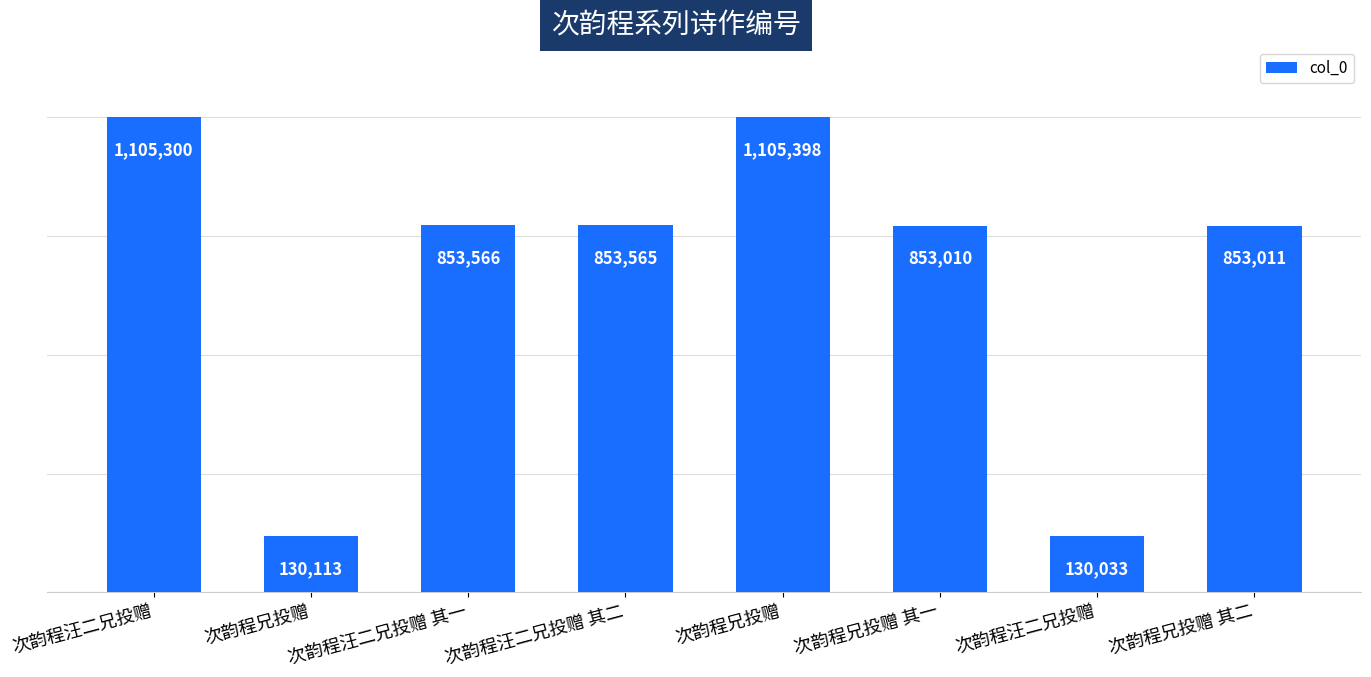

How many categories are shown in the chart?

8